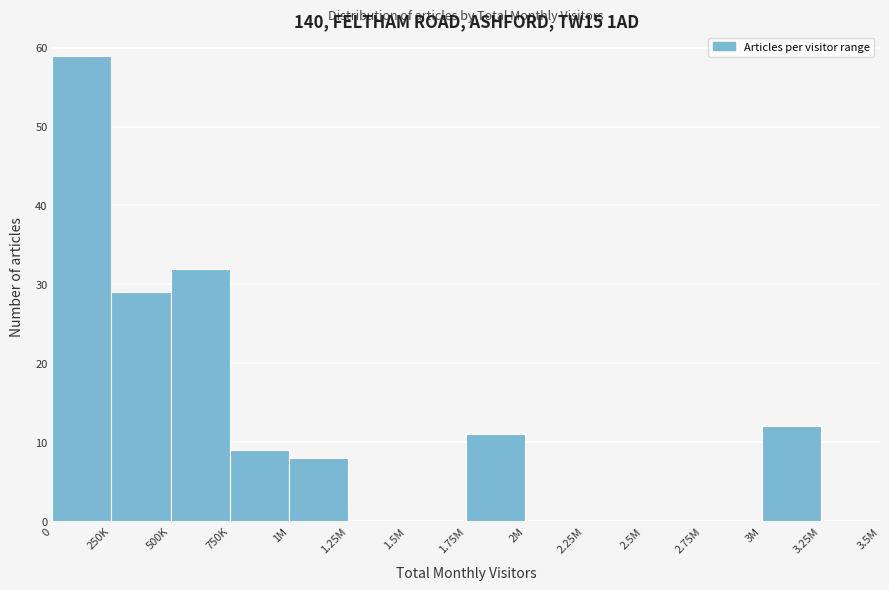

Reading left to right, list all the values displayed in this chart.

0=59	250K=29	500K=32	750K=9	1M=8	1.25M=0	1.5M=0	1.75M=11	2M=0	2.25M=0	2.5M=0	2.75M=0	3M=12	3.25M=0